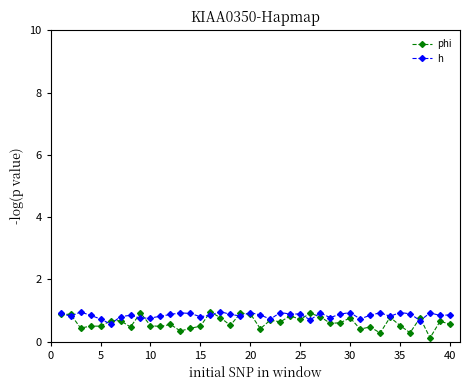

What is the maximum value shown in the chart?

1.0